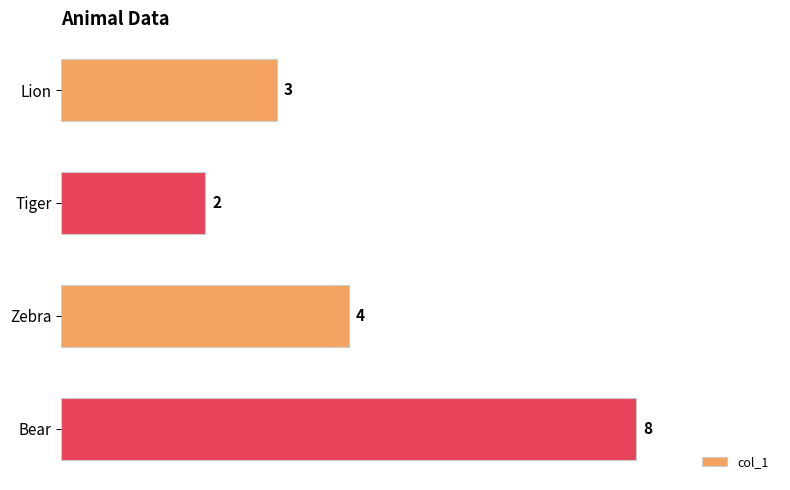

Between Lion and Bear, which is larger?

Bear